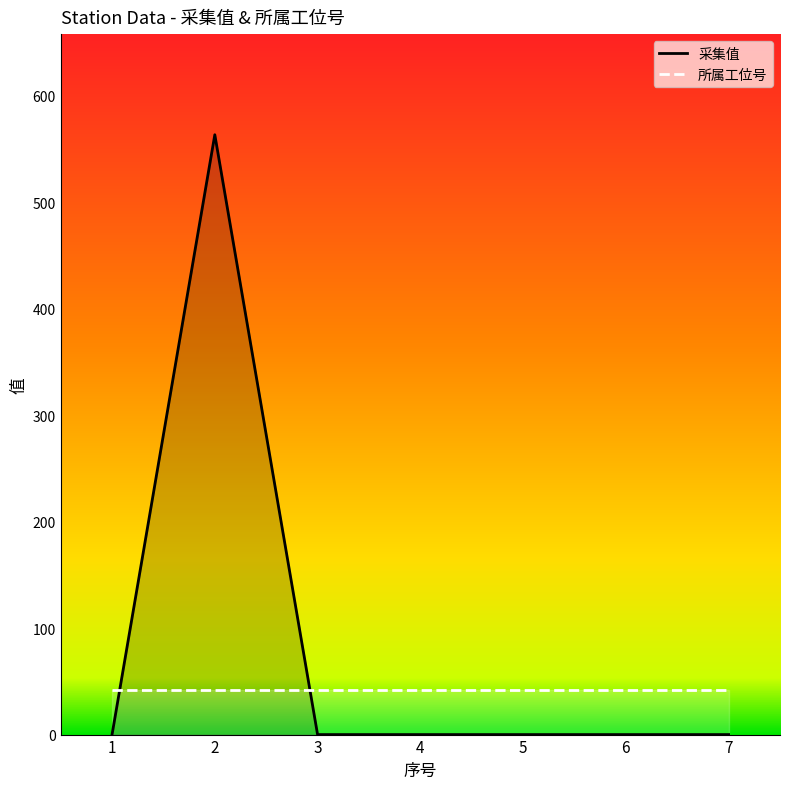

Which label corresponds to the smallest value in the chart?

1